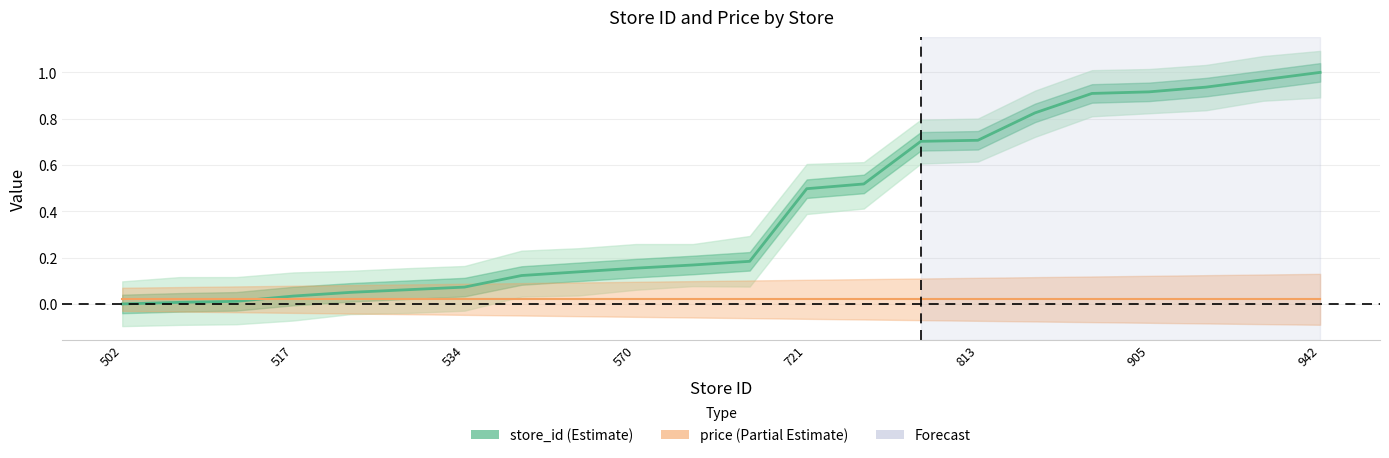

What is the sum of the values at 902 and 730?

1.4